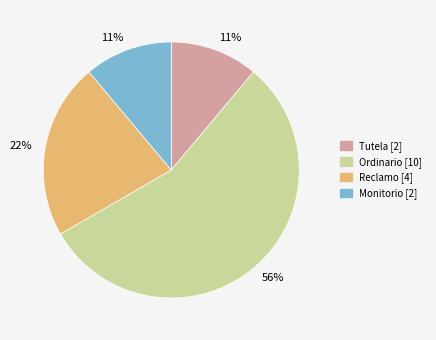

Is there any slice that represents more than half of the pie?

Yes